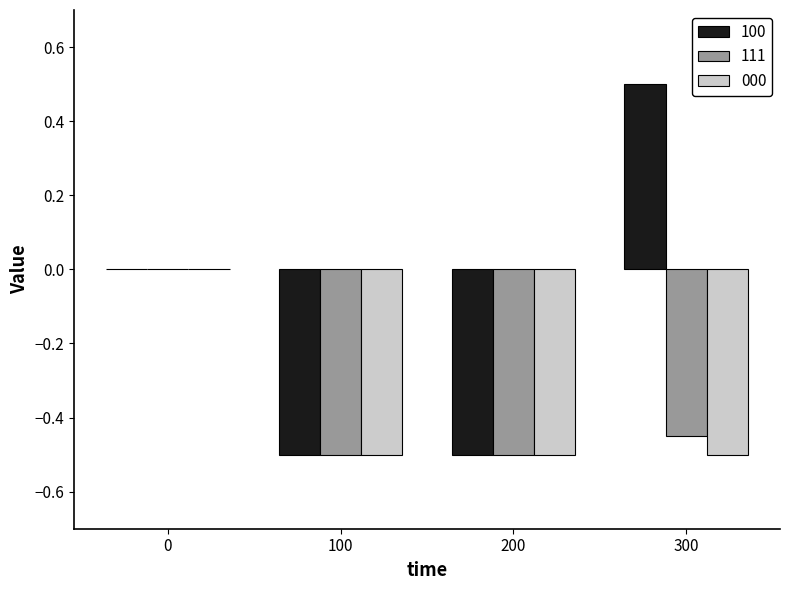

Count the number of categories in the chart.

4